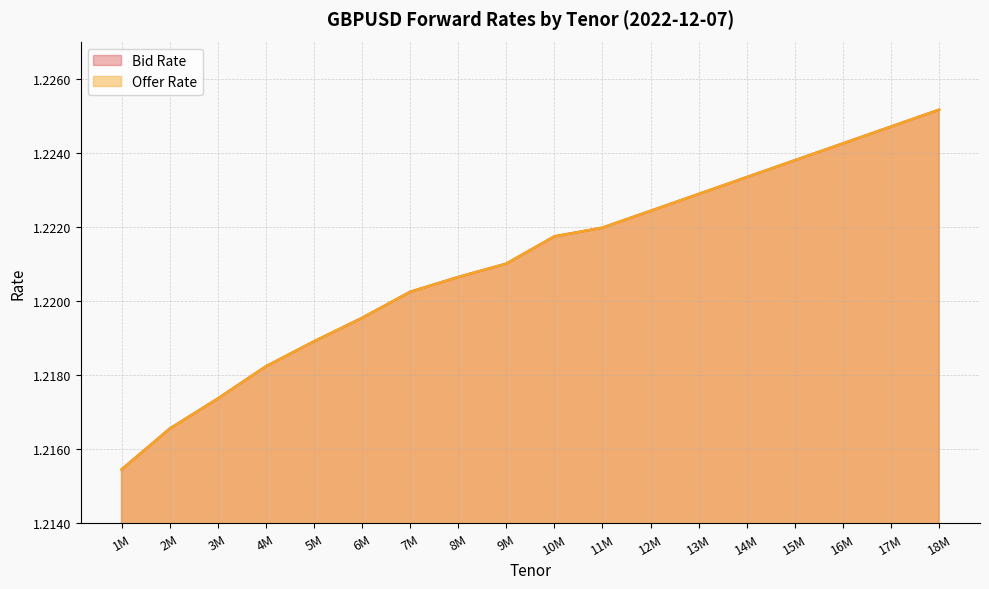

Reading left to right, what are all the values shown in this chart?

Bid Rate: 1.2	1.2	1.2	1.2	1.2	1.2	1.2	1.2	1.2	1.2	1.2	1.2	1.2	1.2	1.2	1.2	1.2	1.2
Offer Rate: 1.2	1.2	1.2	1.2	1.2	1.2	1.2	1.2	1.2	1.2	1.2	1.2	1.2	1.2	1.2	1.2	1.2	1.2